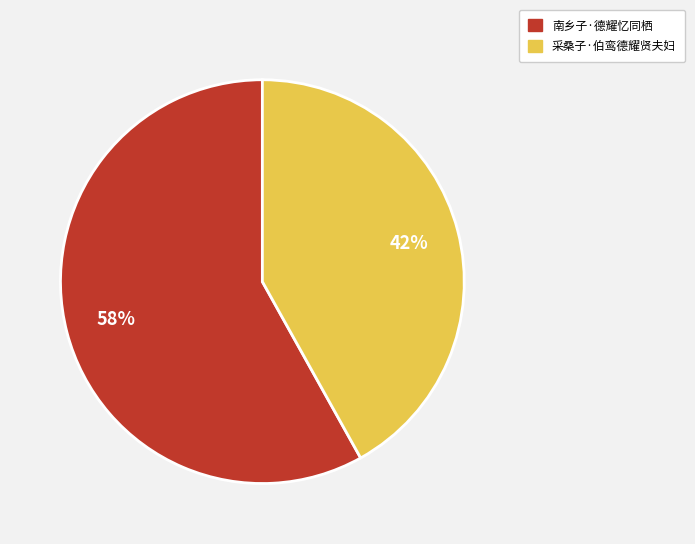

To the nearest percent, what is the difference between the largest and smallest slice percentages?

16%